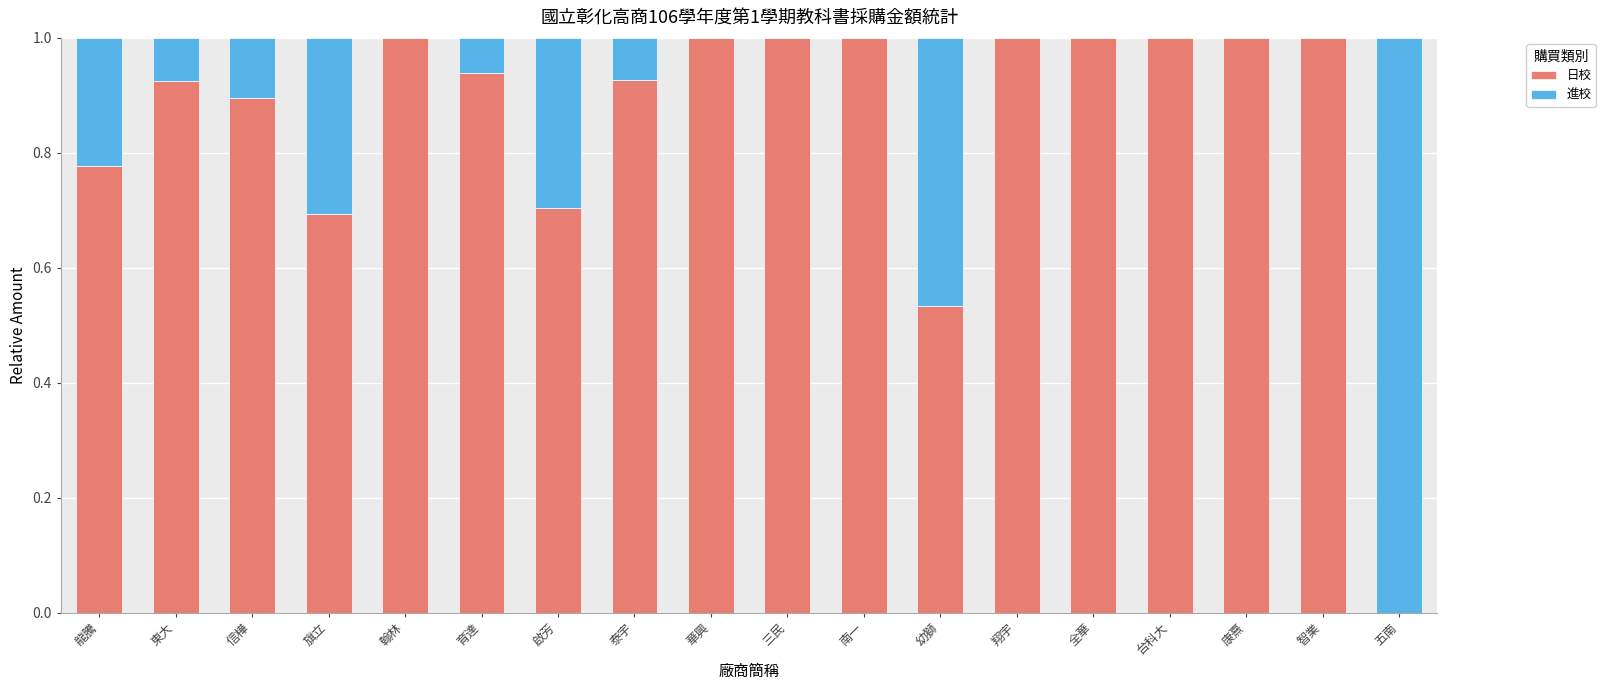

What is the sum of all 日校 values?

15.4